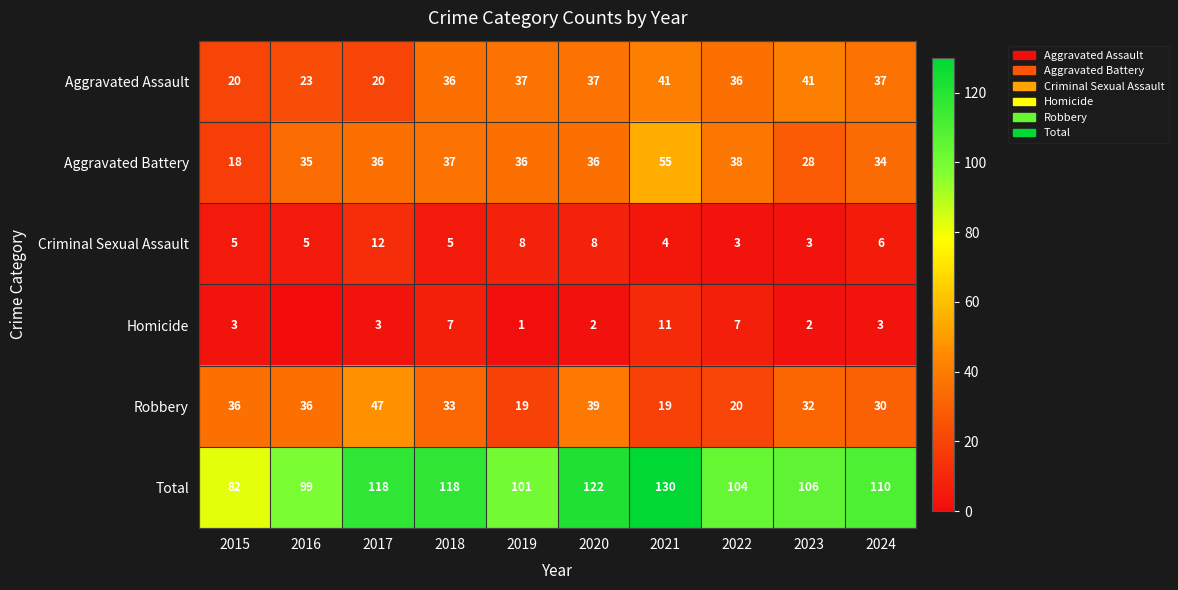

What is the maximum value for Total?

130